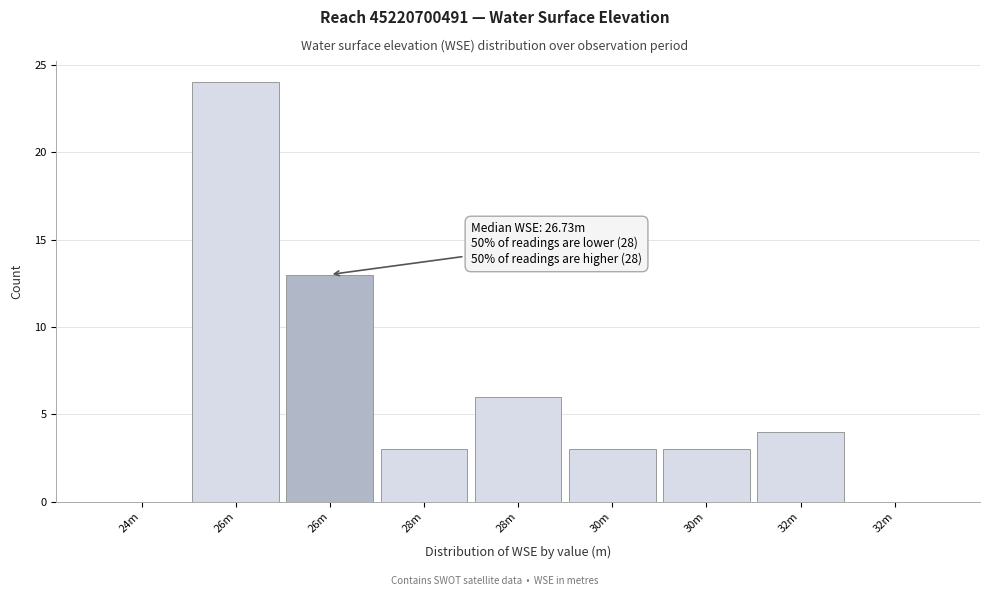

Are the bars horizontal?

No